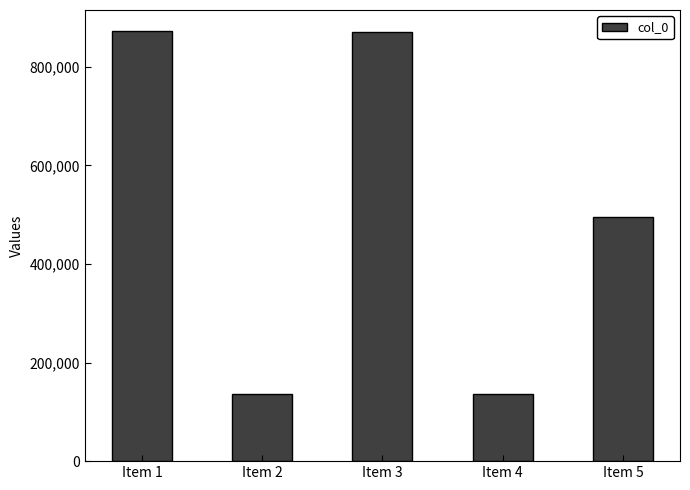

What is the difference between the maximum and minimum values?

734588